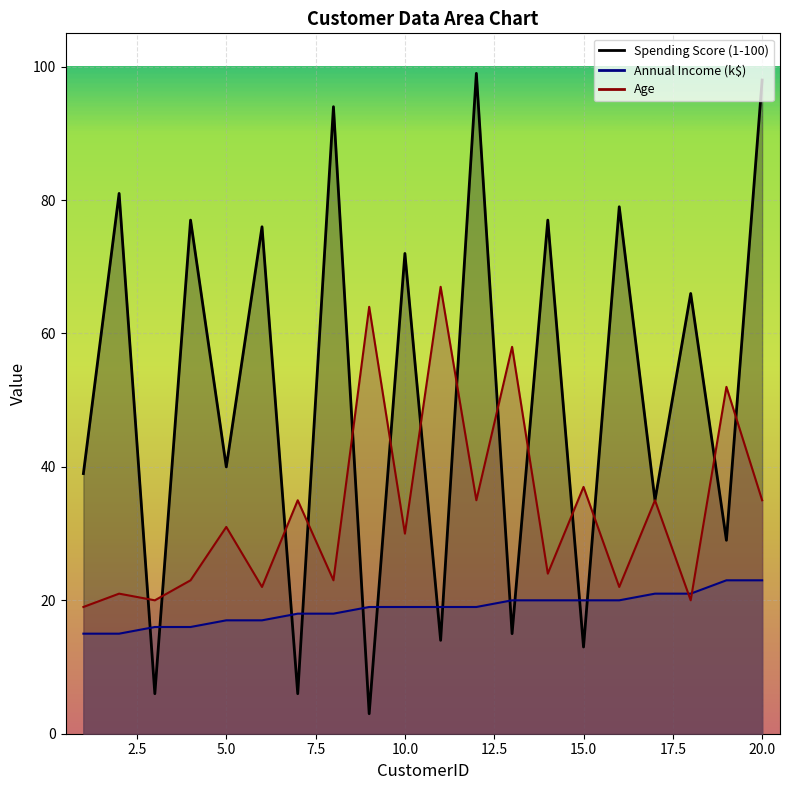

What is the sum of the Spending Score (1-100) values at 10 and 12?

171